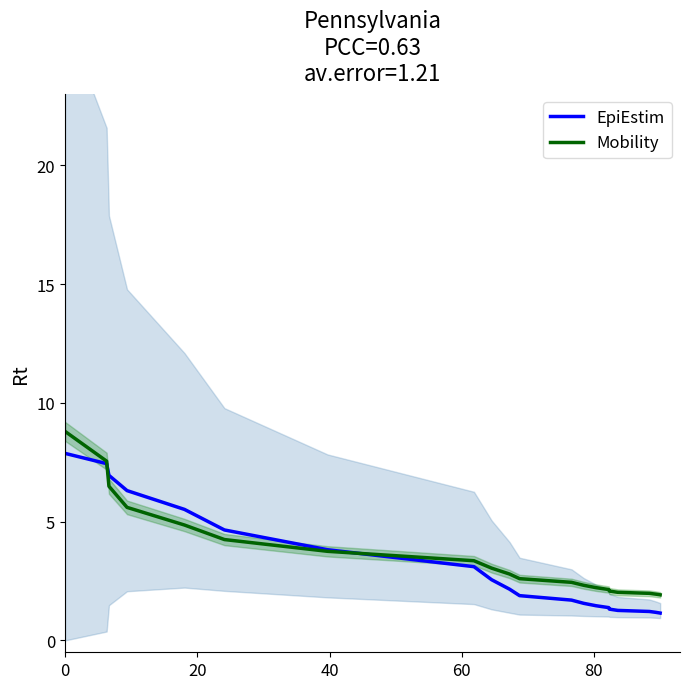

What are all the series names shown in the legend?

EpiEstim, Mobility